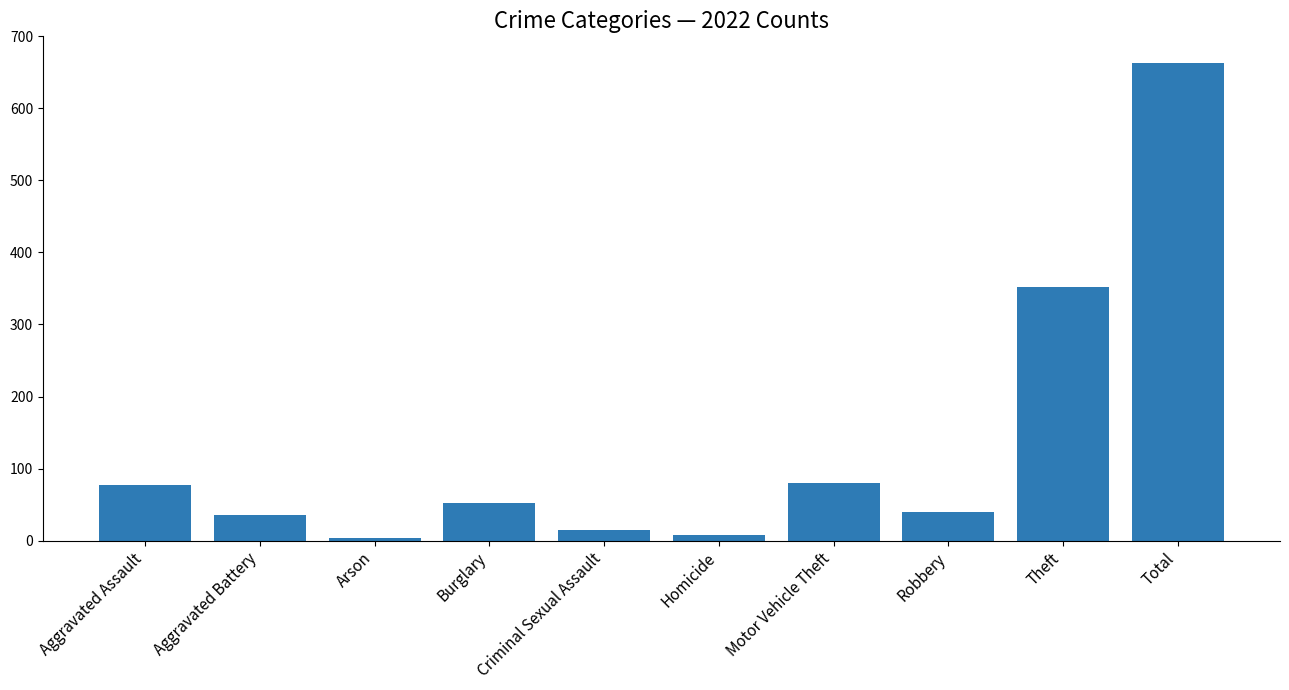

What is the difference between the values at Total and Motor Vehicle Theft?

583